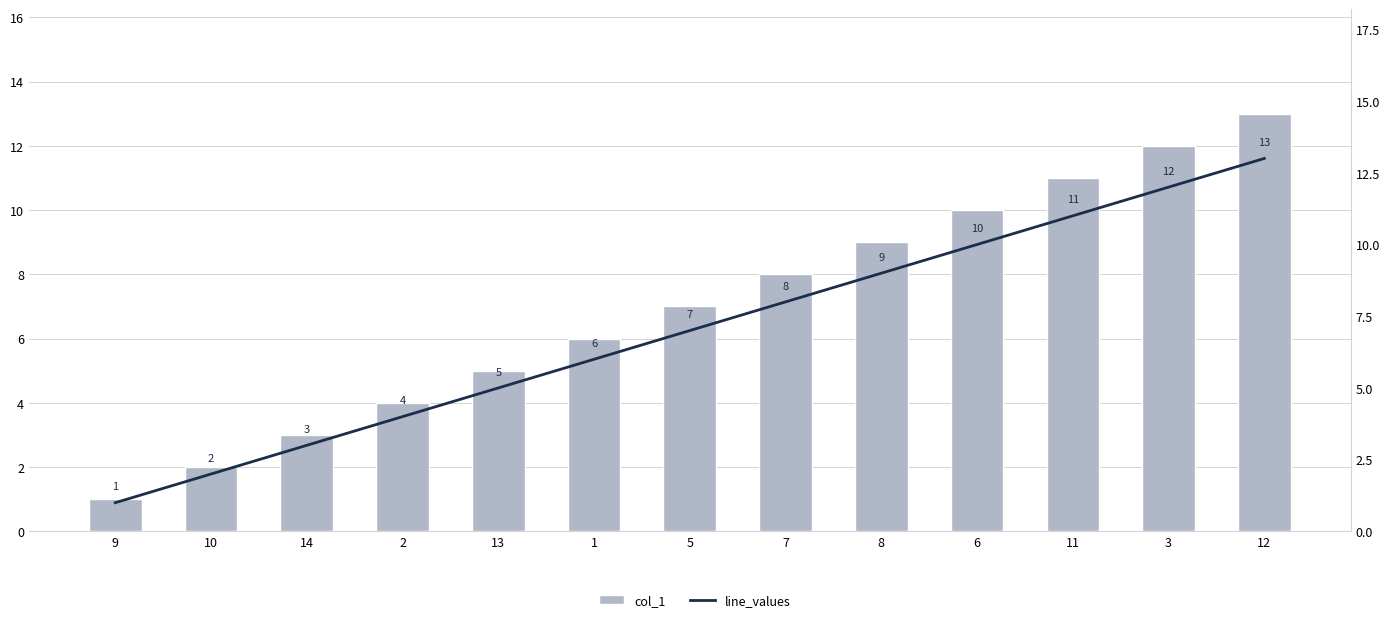

Which category has the lowest value in the line_values series?

9